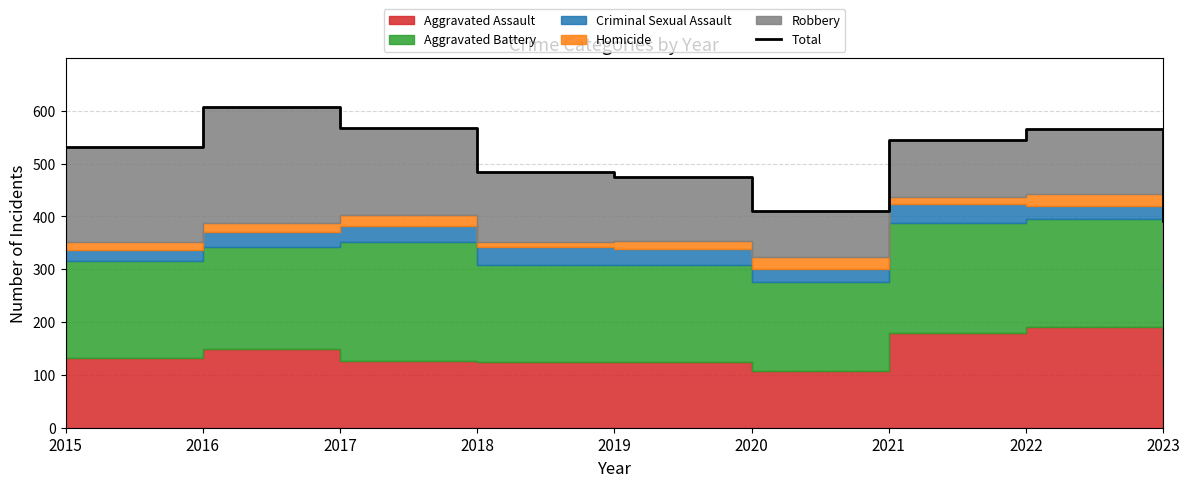

True or false: the data shows 608 at 2016.

True